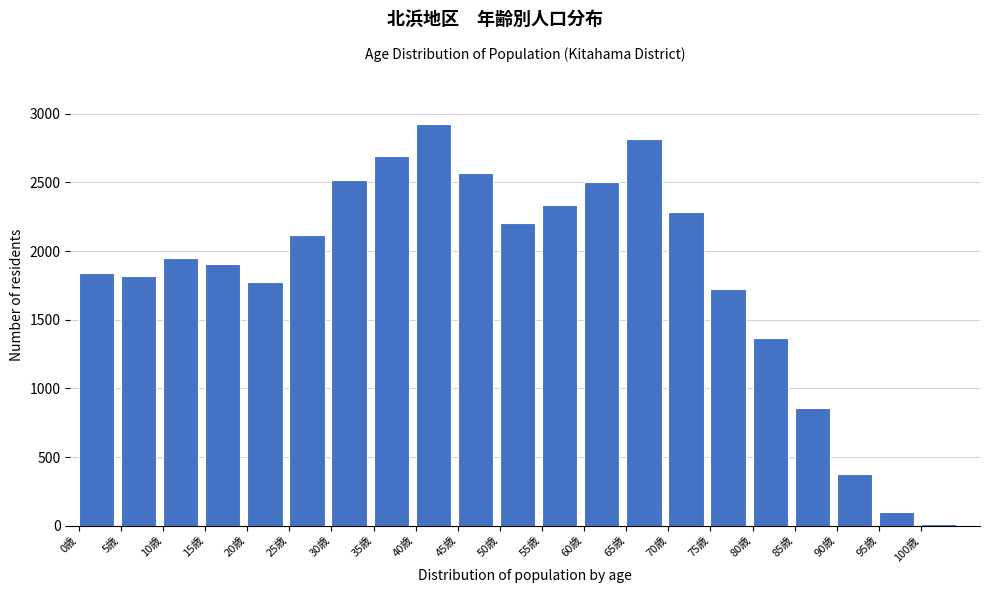

Reading right to left, list all the values displayed in this chart.

100歳=14	95歳=102	90歳=378	85歳=856	80歳=1367	75歳=1726	70歳=2288	65歳=2817	60歳=2502	55歳=2337	50歳=2204	45歳=2567	40歳=2922	35歳=2689	30歳=2521	25歳=2120	20歳=1778	15歳=1909	10歳=1949	5歳=1819	0歳=1843